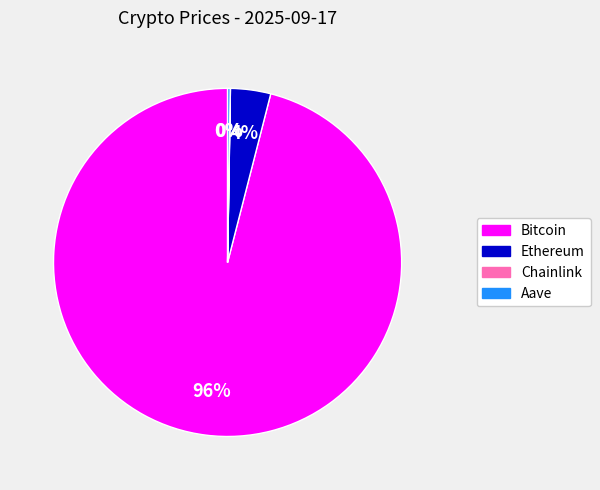

Which category has the biggest portion of the pie?

Bitcoin